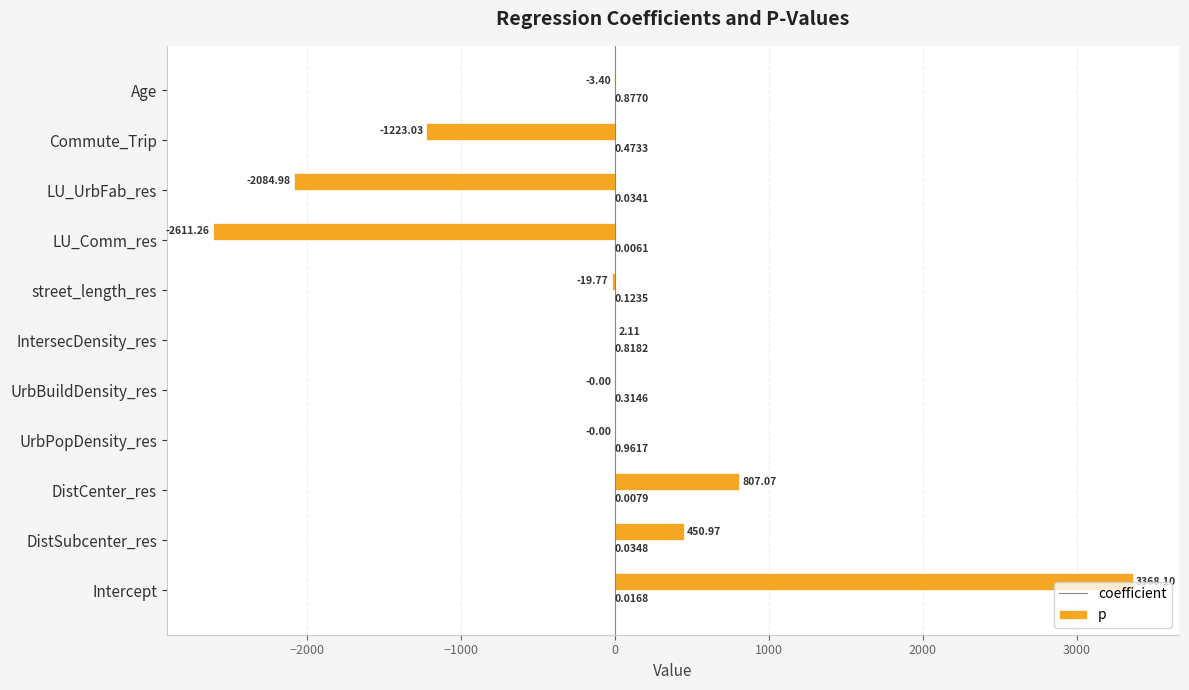

Between IntersecDensity_res and LU_UrbFab_res, which series saw the biggest shift?

coefficient